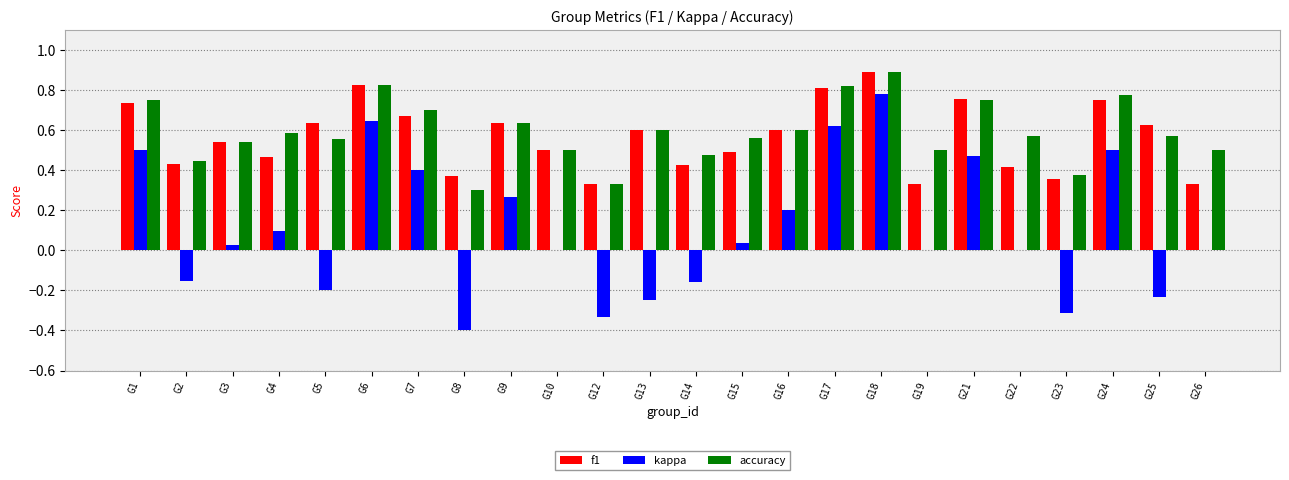

Does the chart contain stacked bars?

No